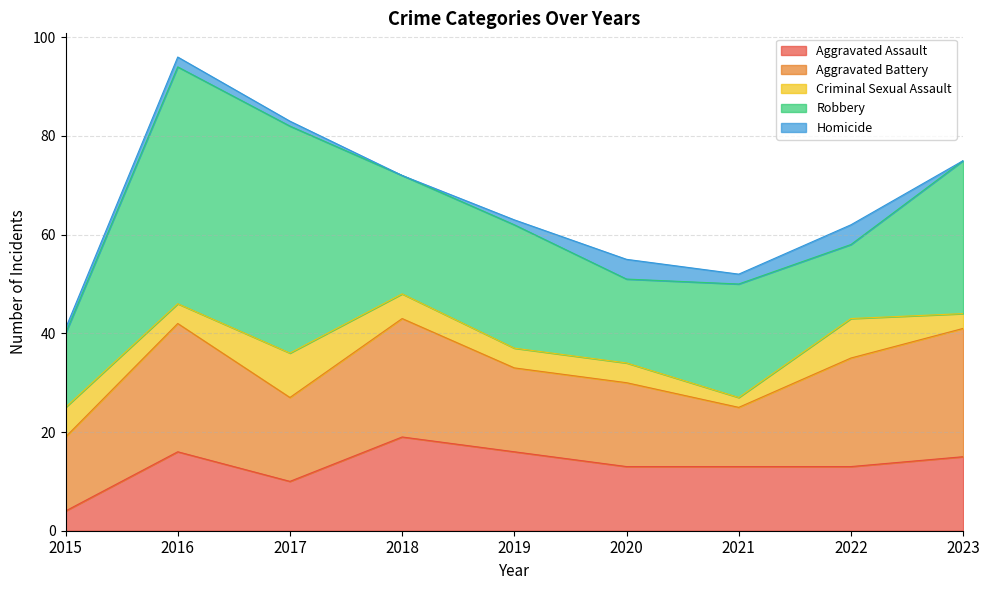

What is the difference between the highest and lowest values at 2020?

13